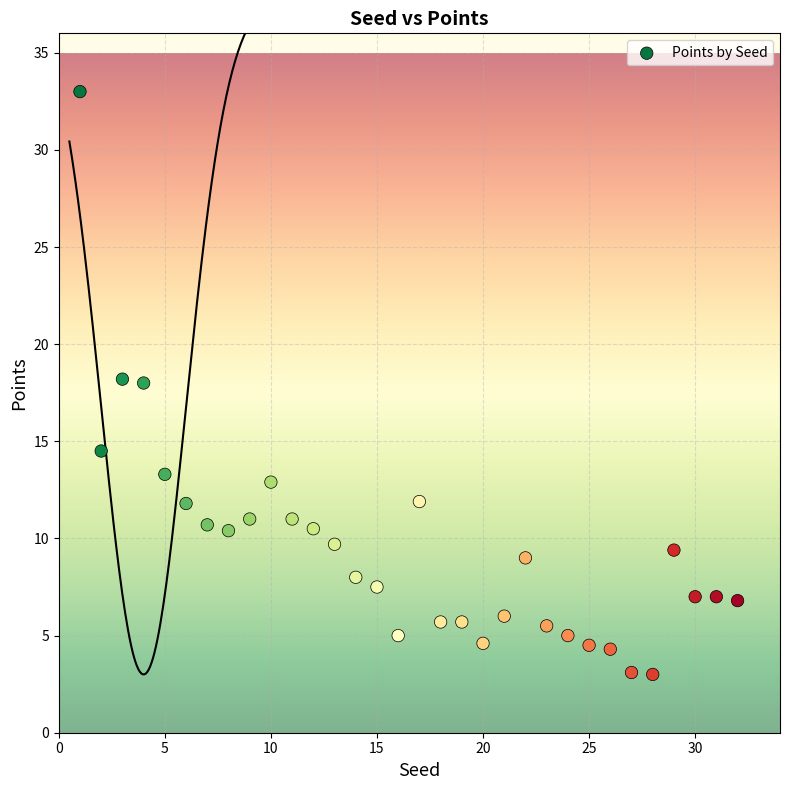

What is the range of X values (max minus min)?

31.0